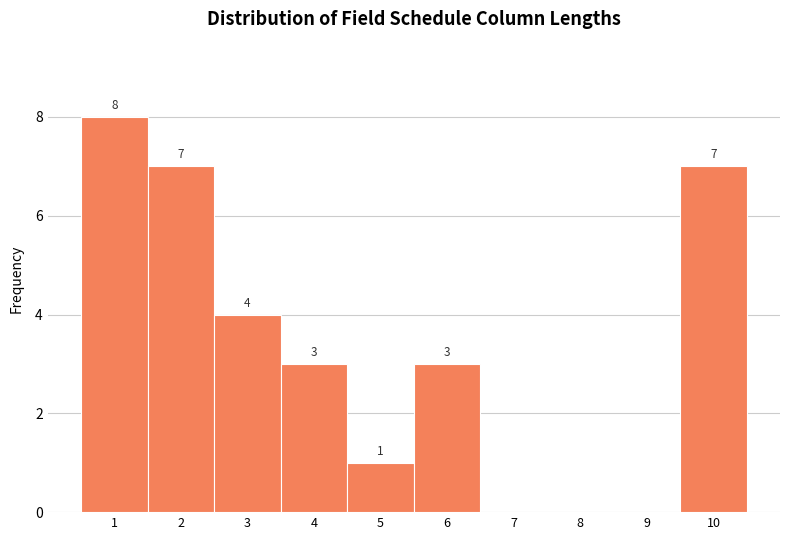

Which range on the x-axis has the tallest bar?

0.5 to 1.5